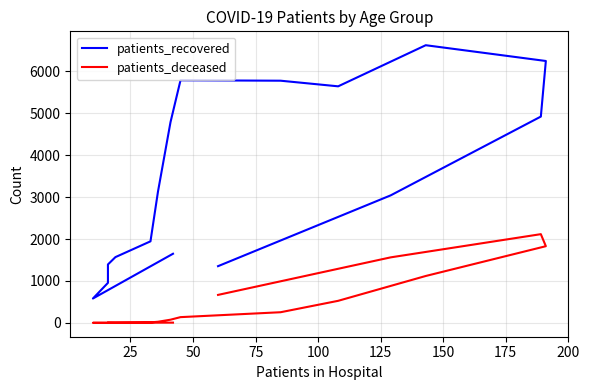

What is the value of the patients_deceased point at the 1st from the left?

7